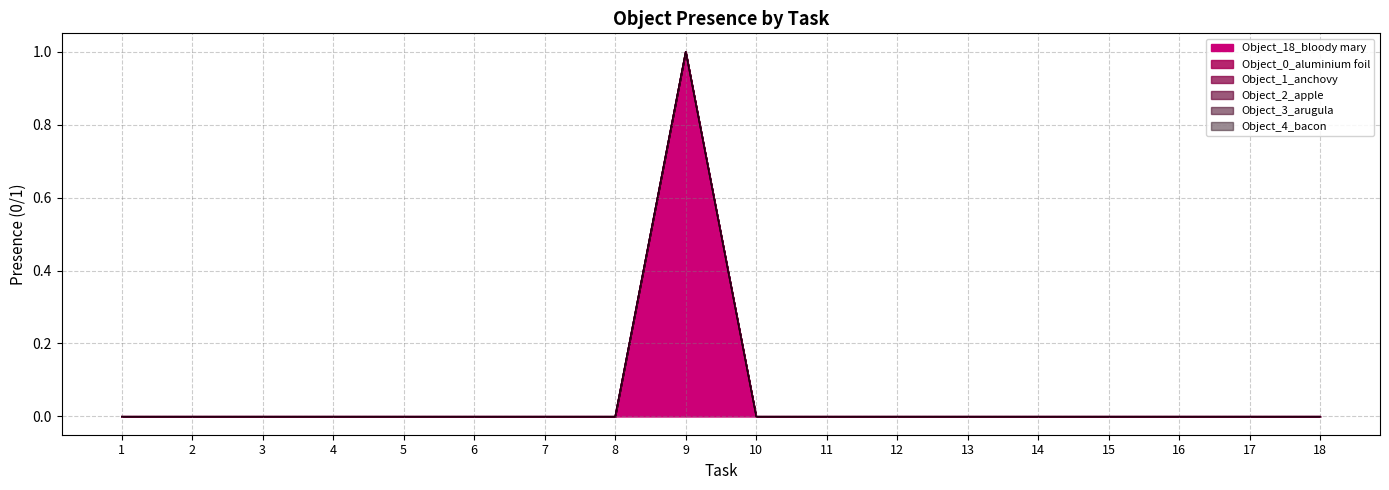

Reading left to right, extract all data points from this chart.

Object_18_bloody mary: 0	0	0	0	0	0	0	0	1	0	0	0	0	0	0	0	0	0
Object_0_aluminium foil: 0	0	0	0	0	0	0	0	0	0	0	0	0	0	0	0	0	0
Object_1_anchovy: 0	0	0	0	0	0	0	0	0	0	0	0	0	0	0	0	0	0
Object_2_apple: 0	0	0	0	0	0	0	0	0	0	0	0	0	0	0	0	0	0
Object_3_arugula: 0	0	0	0	0	0	0	0	0	0	0	0	0	0	0	0	0	0
Object_4_bacon: 0	0	0	0	0	0	0	0	0	0	0	0	0	0	0	0	0	0